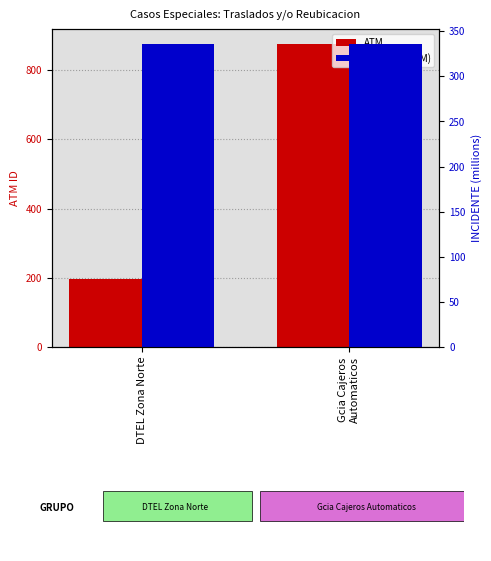

How many distinct data groups are displayed?

2